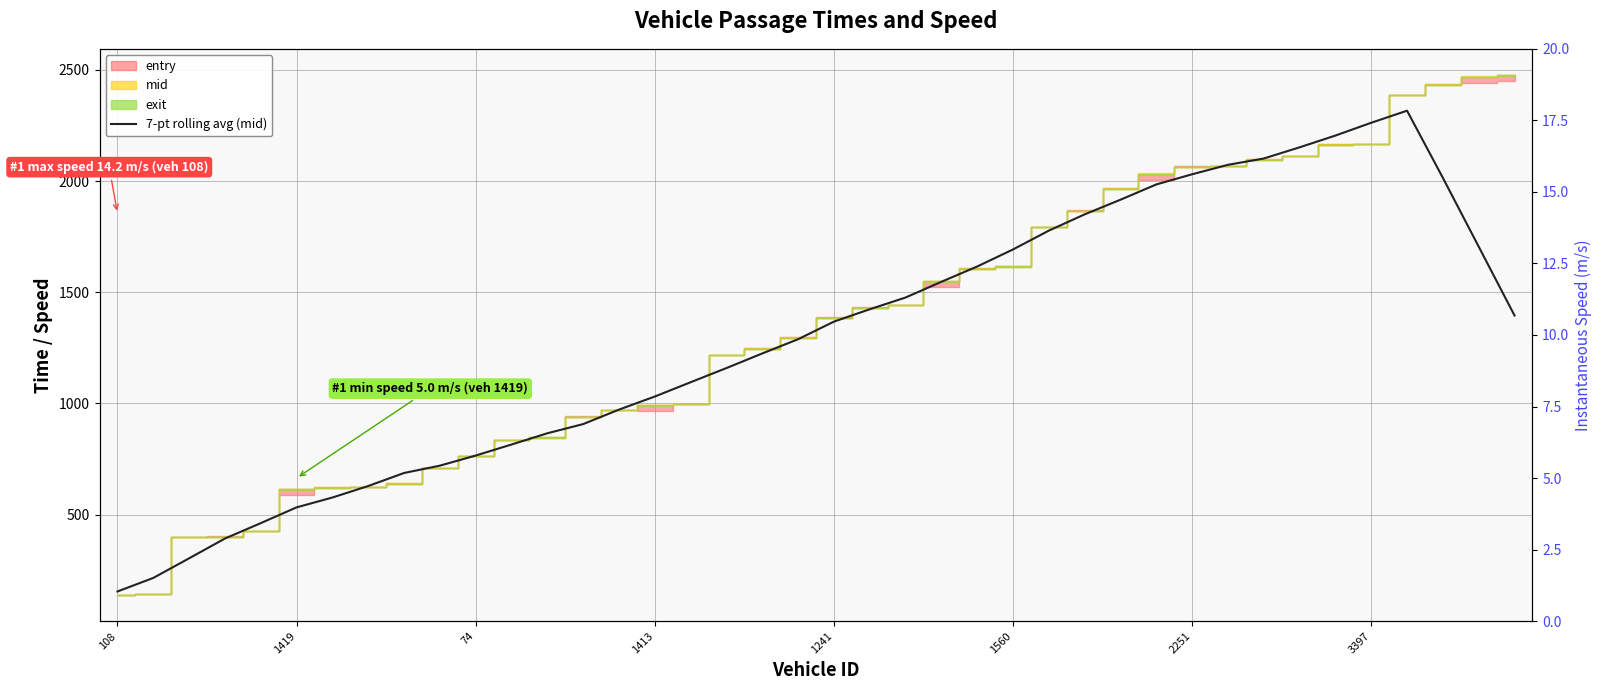

Reading left to right, extract all data points from this chart.

7-pt rolling avg (mid): 155.0	215.9	304.0	393.0	462.2	533.1	577.3	629.1	687.6	720.6	766.0	815.6	866.1	907.4	972.5	1031.3	1095.6	1159.3	1224.9	1288.9	1368.0	1423.6	1476.3	1547.1	1615.8	1692.5	1777.1	1850.2	1916.0	1984.7	2030.4	2072.9	2101.2	2151.5	2204.4	2262.0	2316.1	2014.2	1705.1	1395.6
instspeed: 14.2	10.7	13.4	14.0	12.7	5.0	12.0	11.9	12.0	11.0	11.3	11.1	12.4	11.7	10.6	5.0	12.0	10.7	12.6	12.3	8.3	13.1	11.0	5.0	12.3	10.9	10.4	12.7	11.8	5.0	11.3	10.5	13.6	11.9	11.6	14.2	11.4	10.9	5.0	5.0